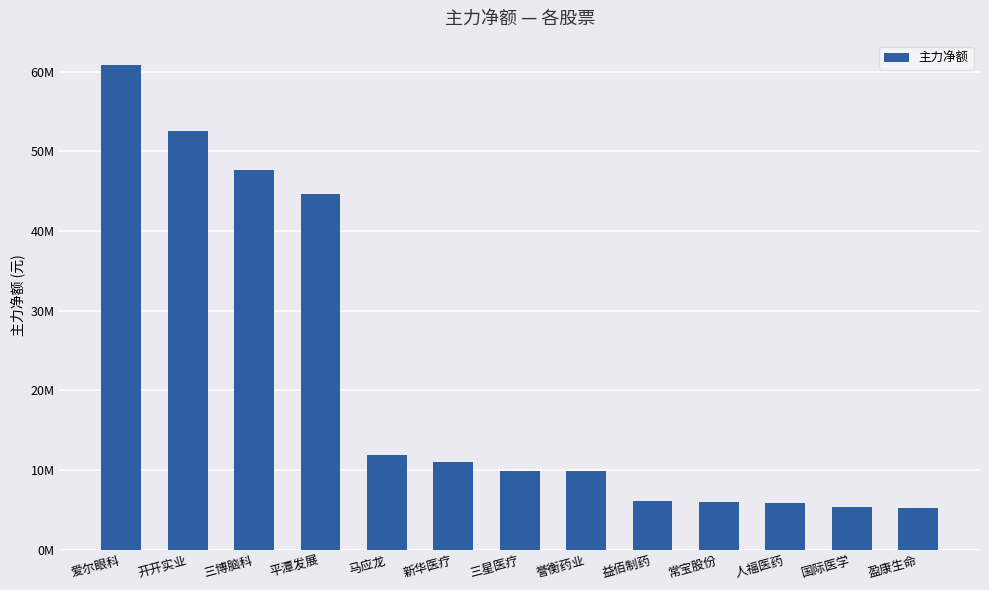

Rank the categories by value from lowest to highest.

盈康生命, 国际医学, 人福医药, 常宝股份, 益佰制药, 誉衡药业, 三星医疗, 新华医疗, 马应龙, 平潭发展, 三博脑科, 开开实业, 爱尔眼科